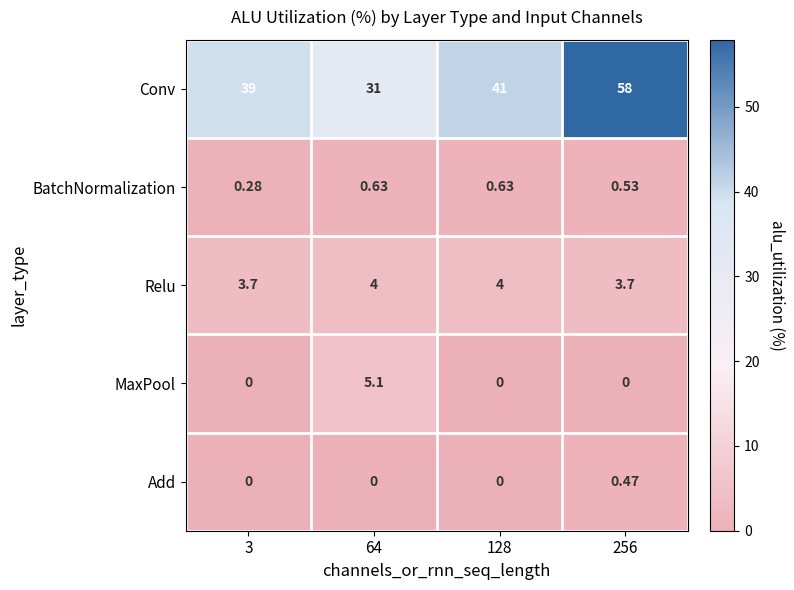

Rank the series by their maximum value, from lowest to highest.

Add, BatchNormalization, Relu, MaxPool, Conv